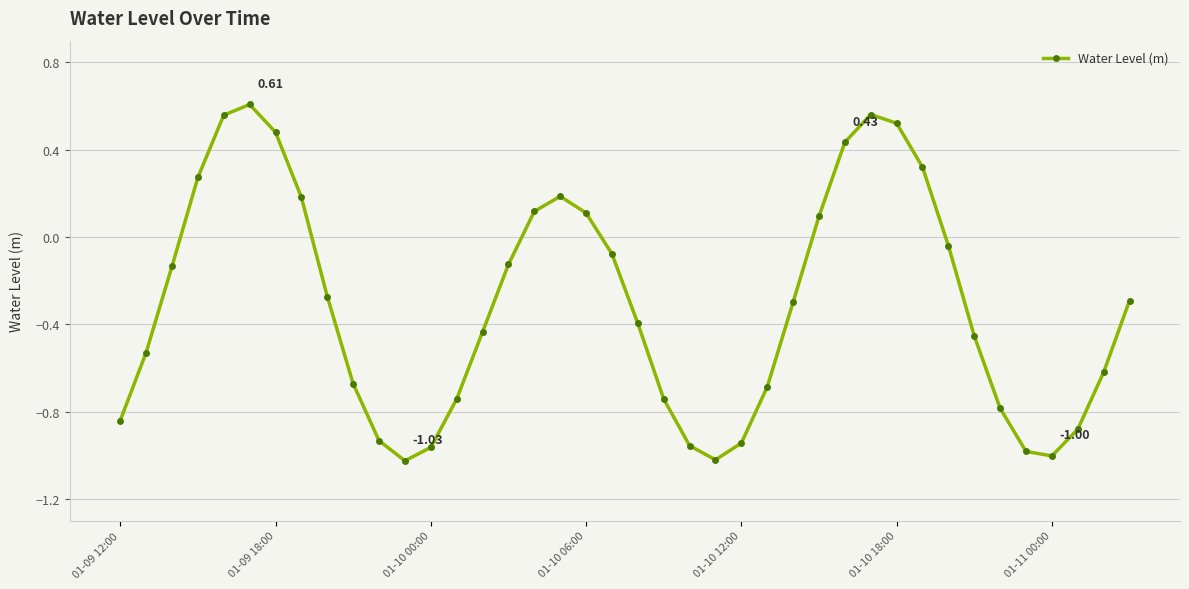

What is the difference between the maximum and minimum values?

1.6